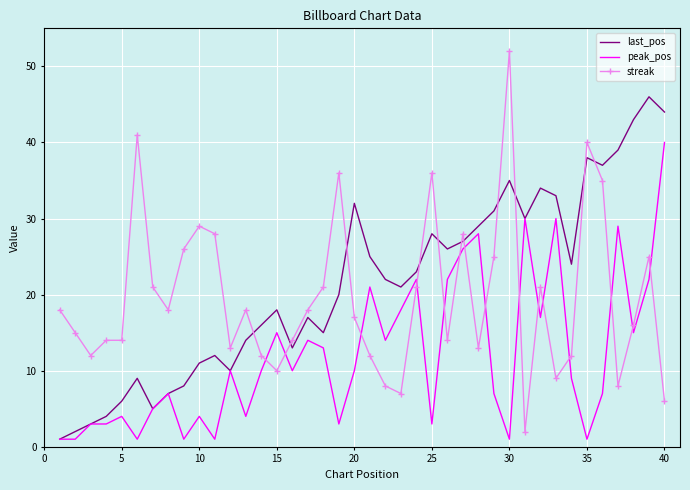

What is the highest value of the last_pos series?

46